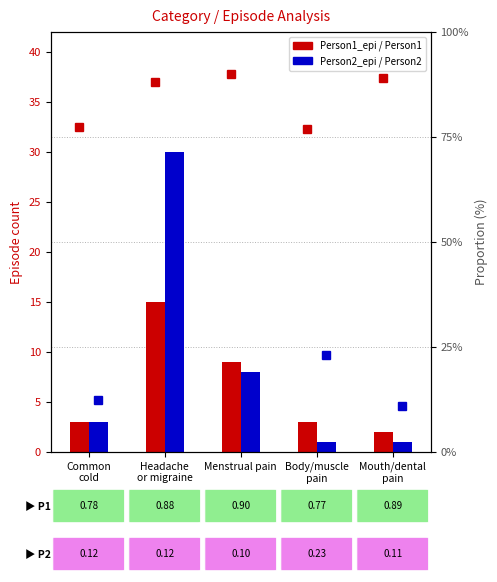

What are all the series names shown in the legend?

Person1_epi, Person2_epi, Person1, Person2